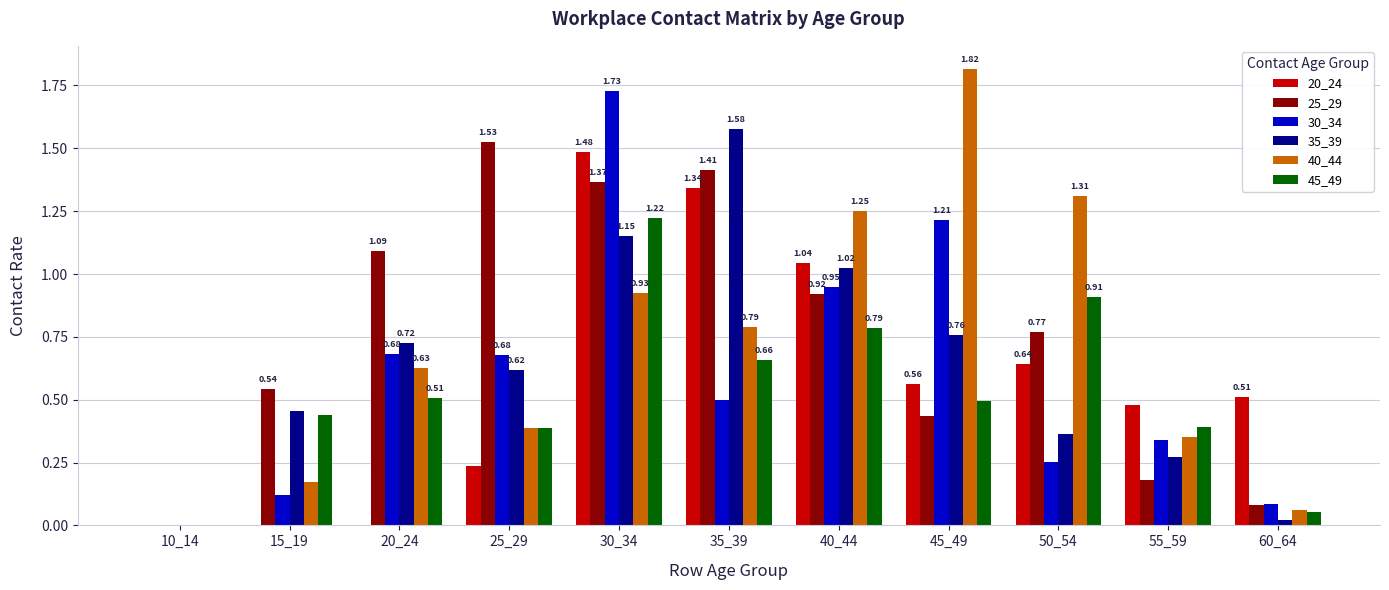

Does the chart contain stacked bars?

No